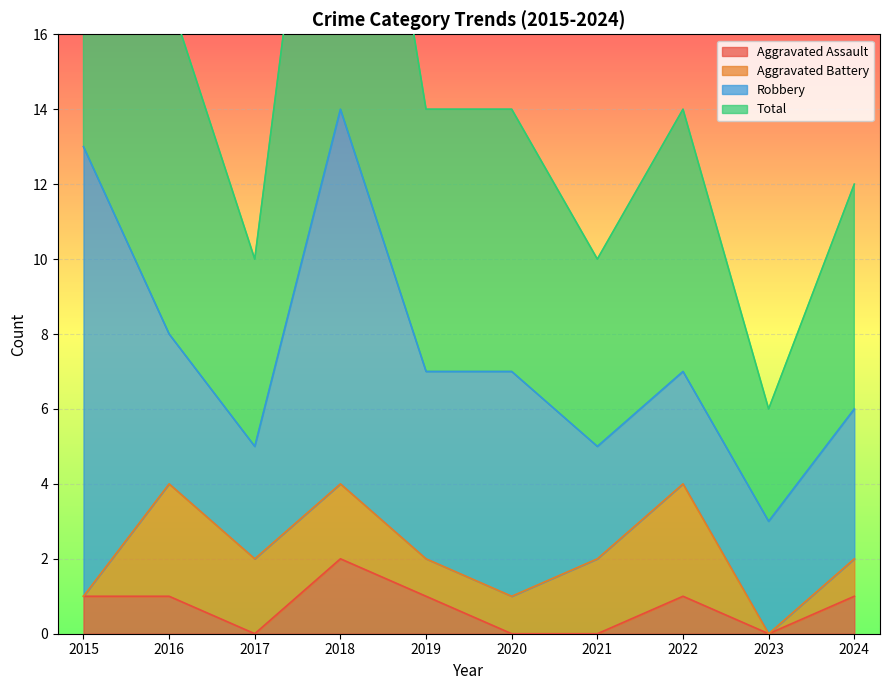

At which label does Total first exceed 14?

2015